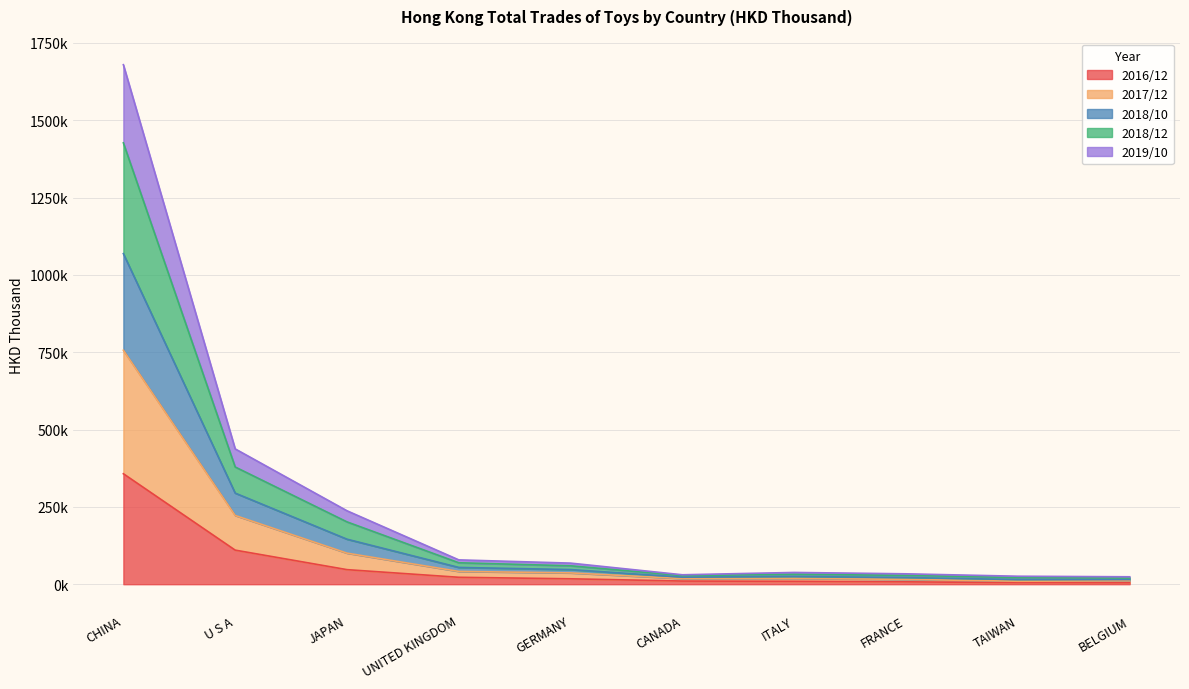

Between TAIWAN and BELGIUM, which is larger?

TAIWAN